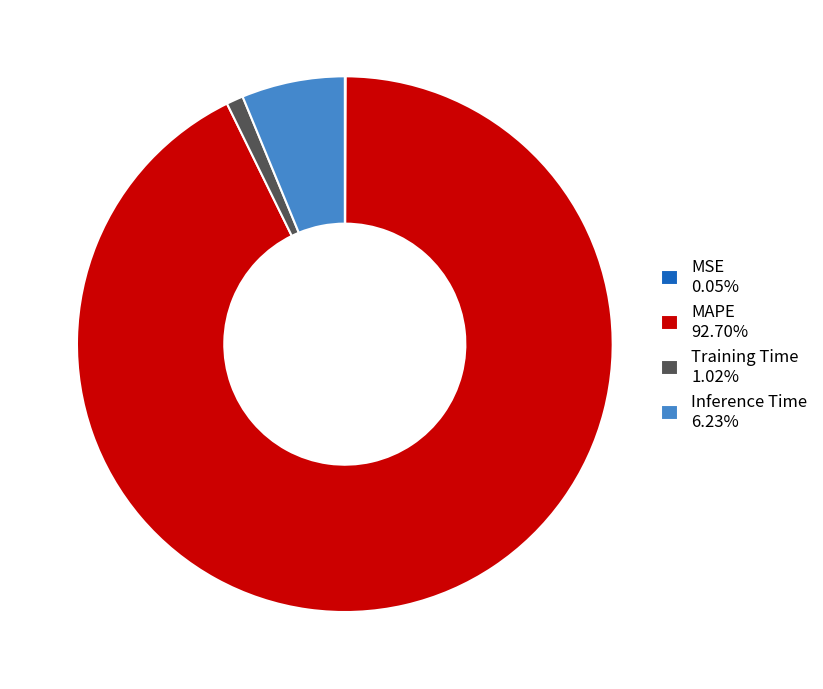

Which category has the biggest portion of the pie?

MAPE